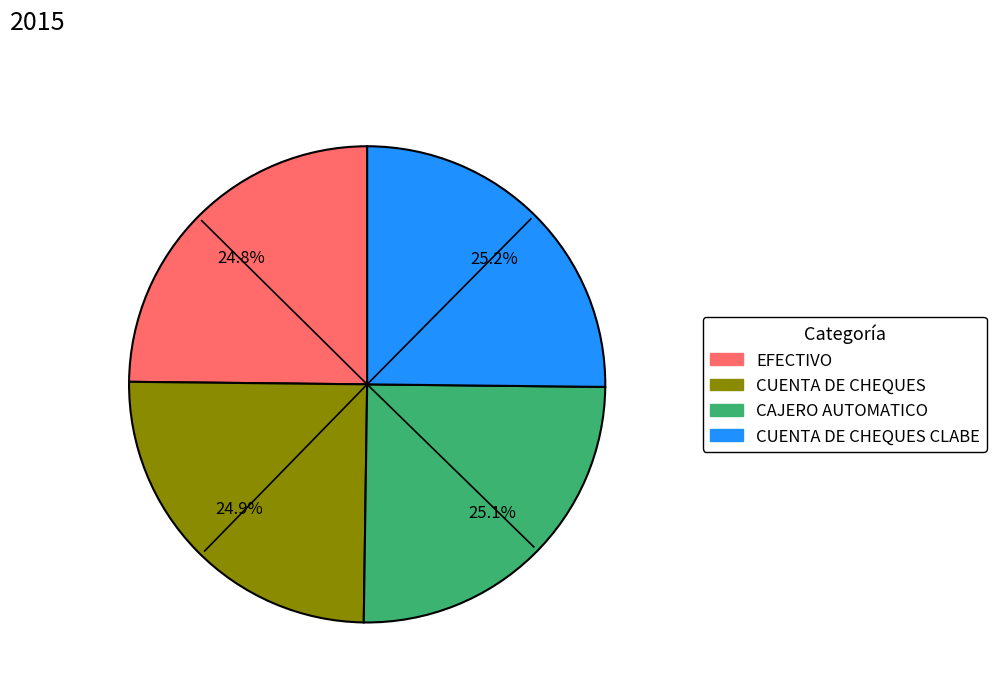

Does any single category account for the majority?

No